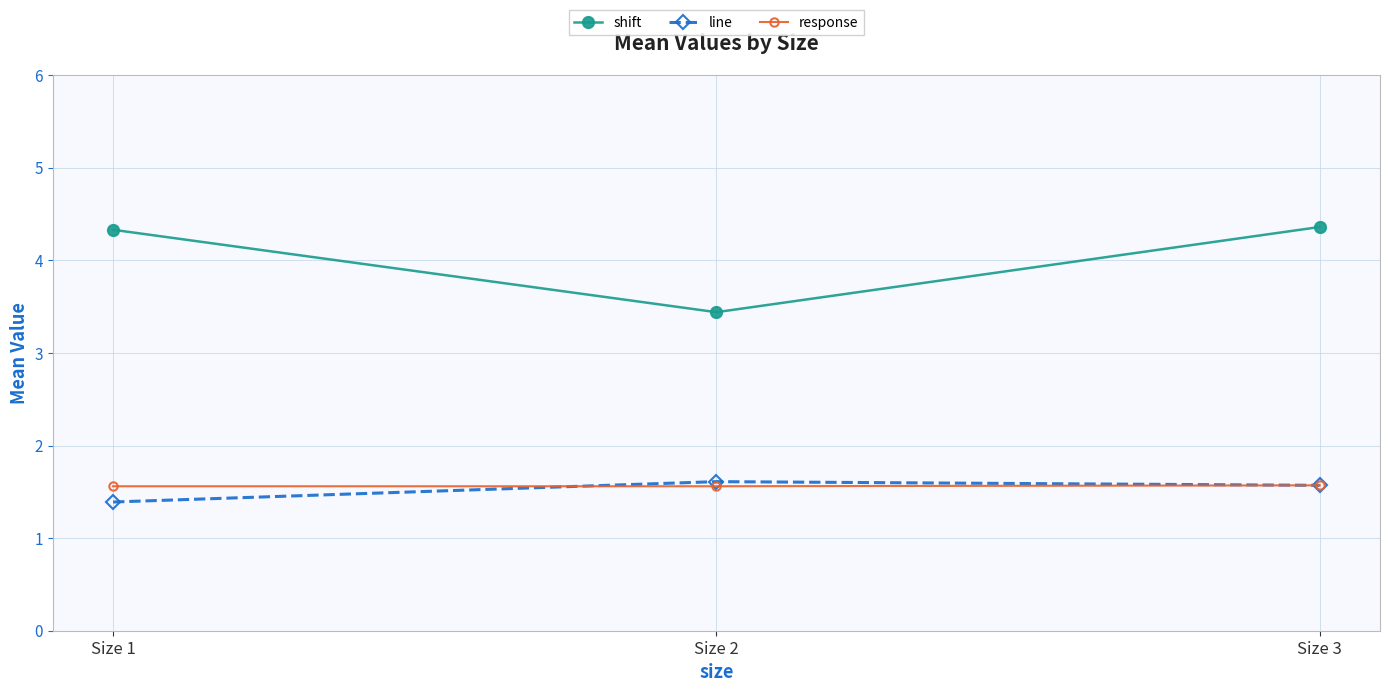

How many values in the shift series exceed 4?

2